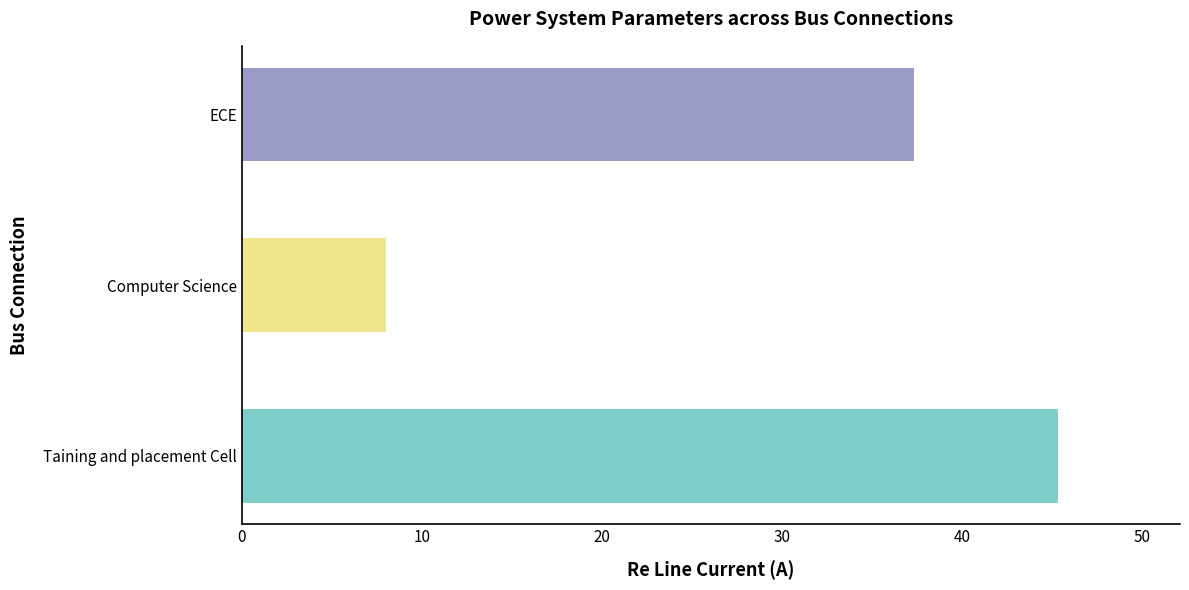

Which has a higher value, ECE or Taining and placement Cell?

Taining and placement Cell